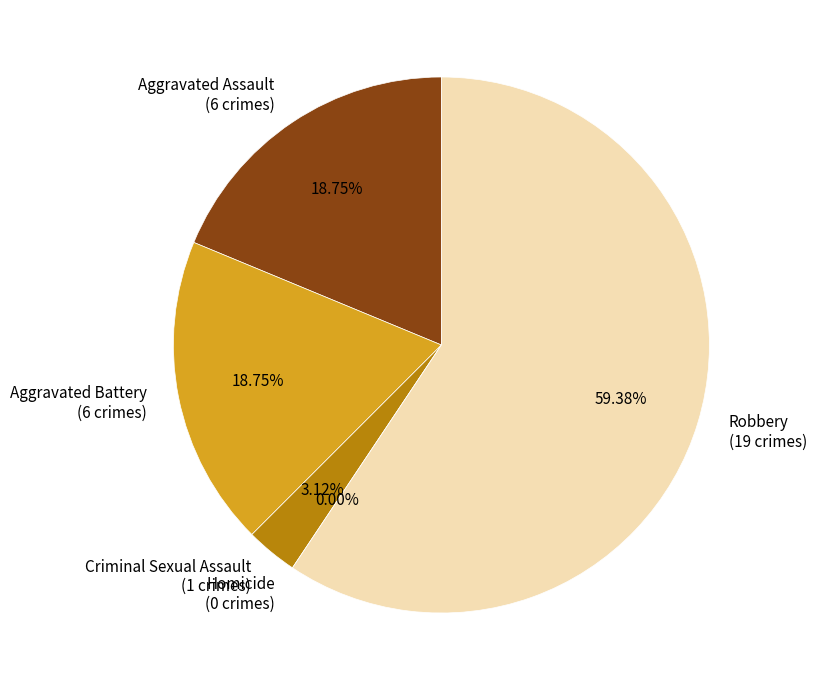

True or false: Aggravated Assault accounts for 5% of the total.

False